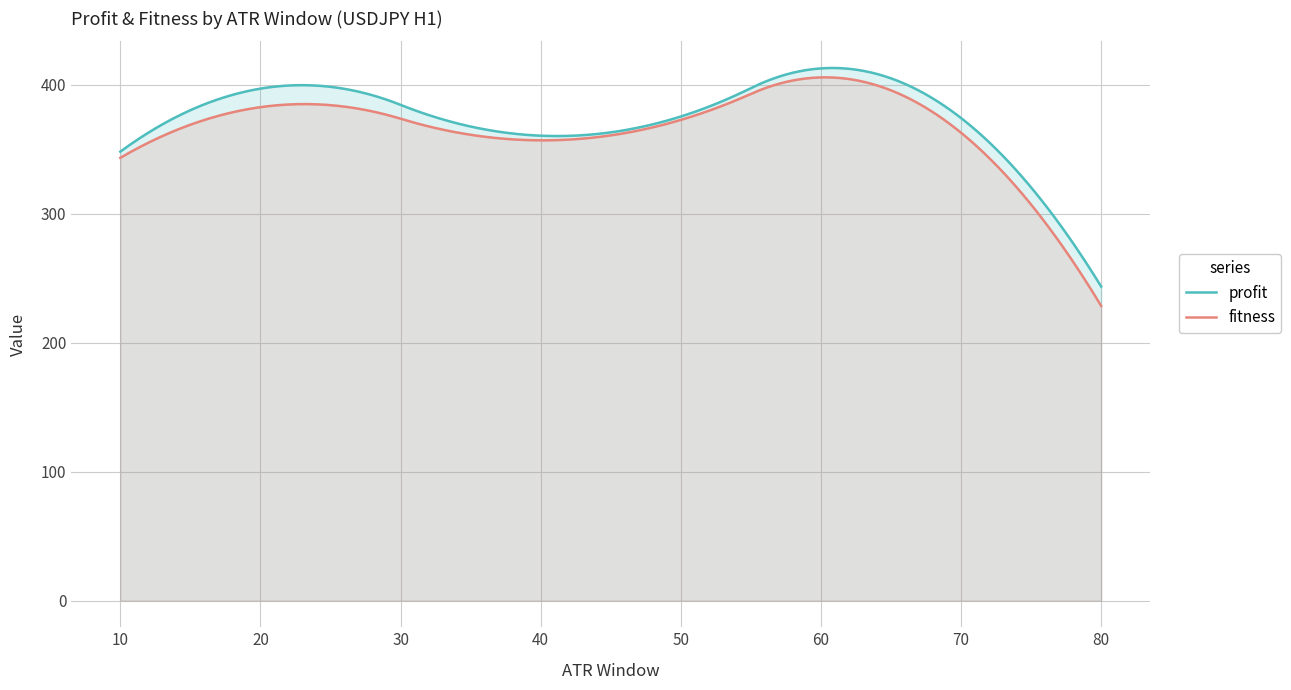

What is the maximum value for fitness?

405.8